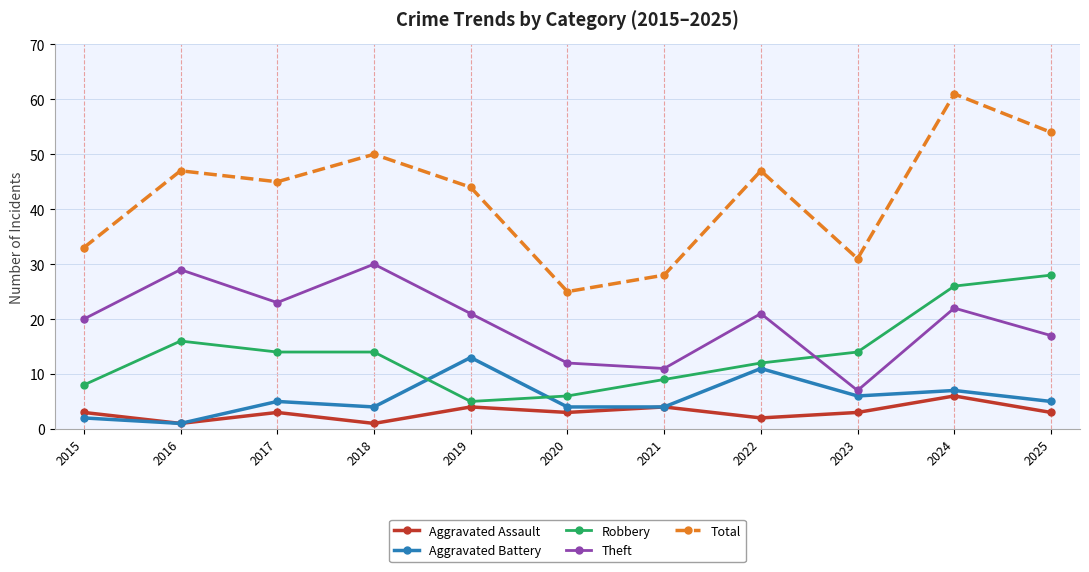

True or false: Aggravated Assault has a value of 1 at 2016.

True